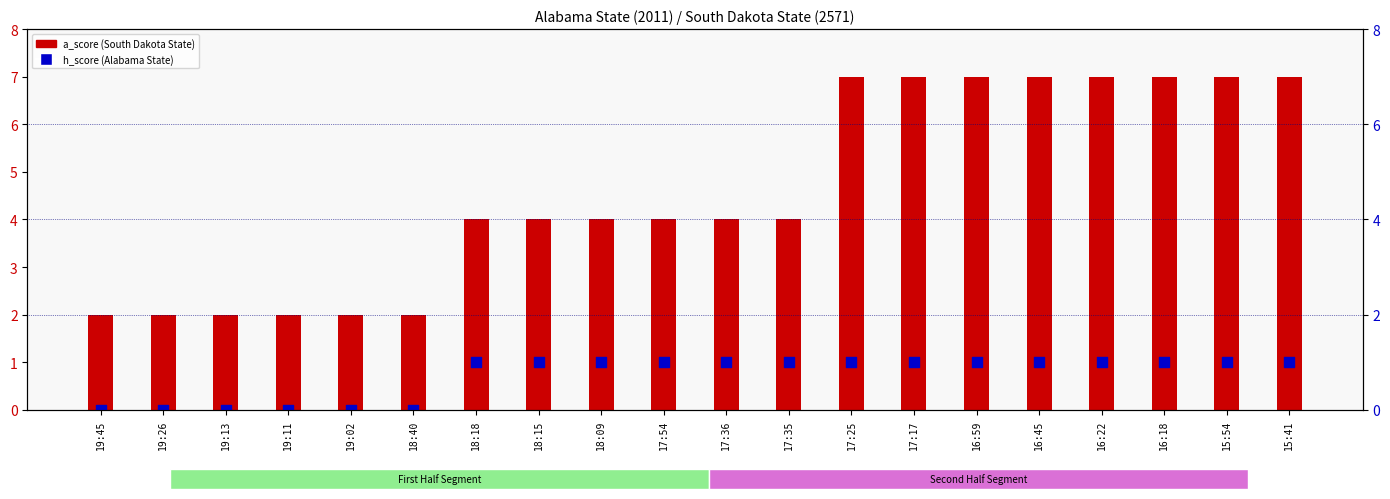

What is the change in value from 19:26 to 17:25?

+1